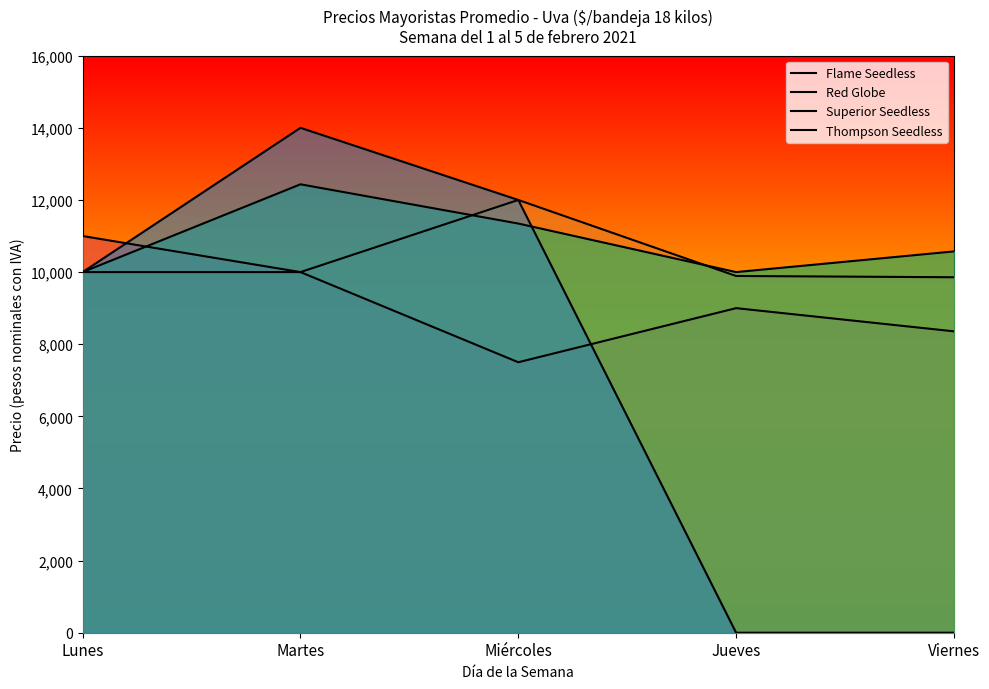

Count the Thompson Seedless values in the range 0 to 12000.

4